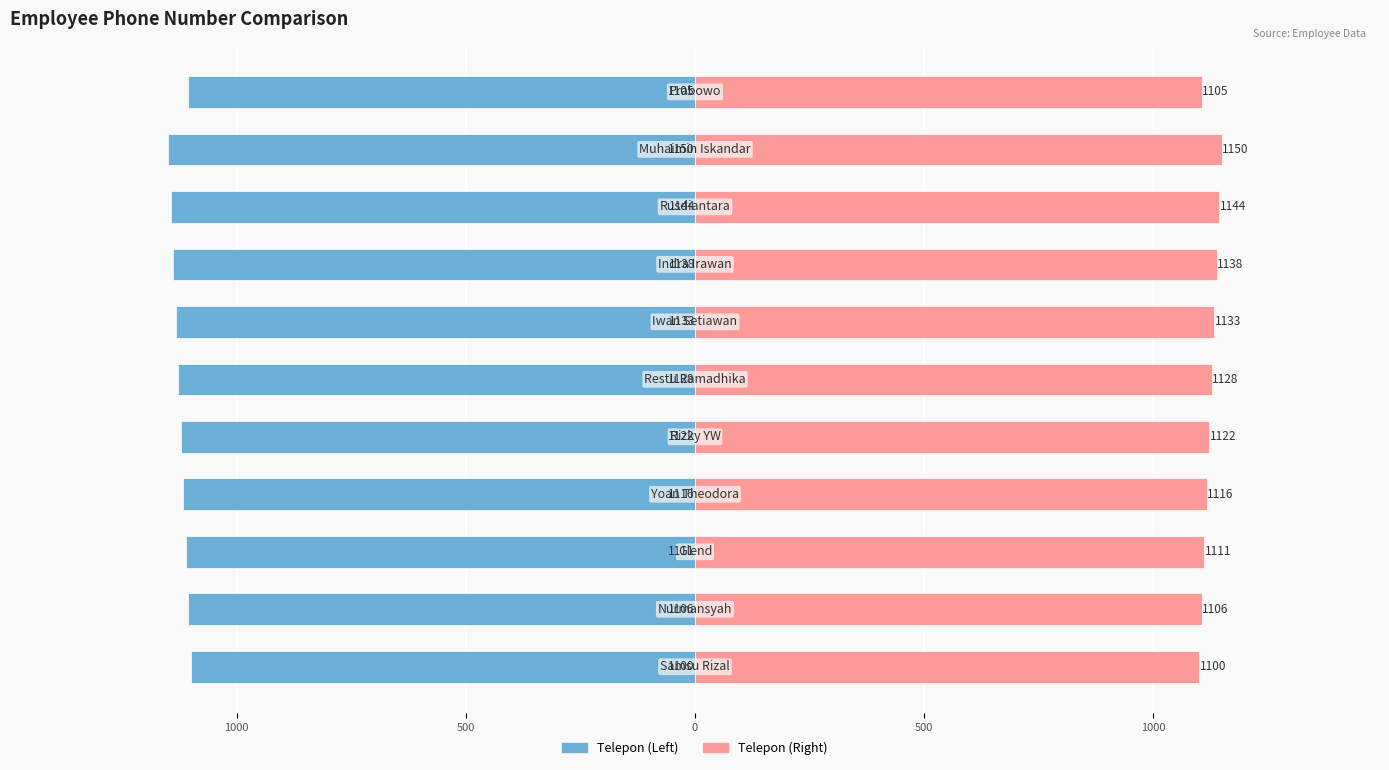

List the series in order of their overall mean, highest first.

Right Value, Left Value